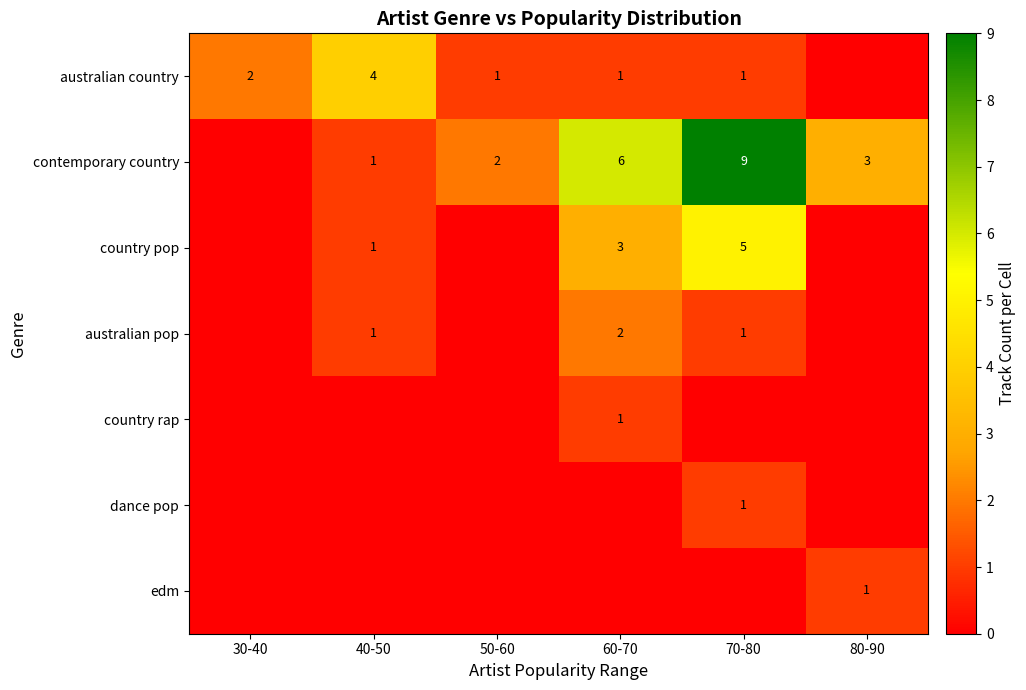

The value of country pop at 70-80 is 9. True or false?

False